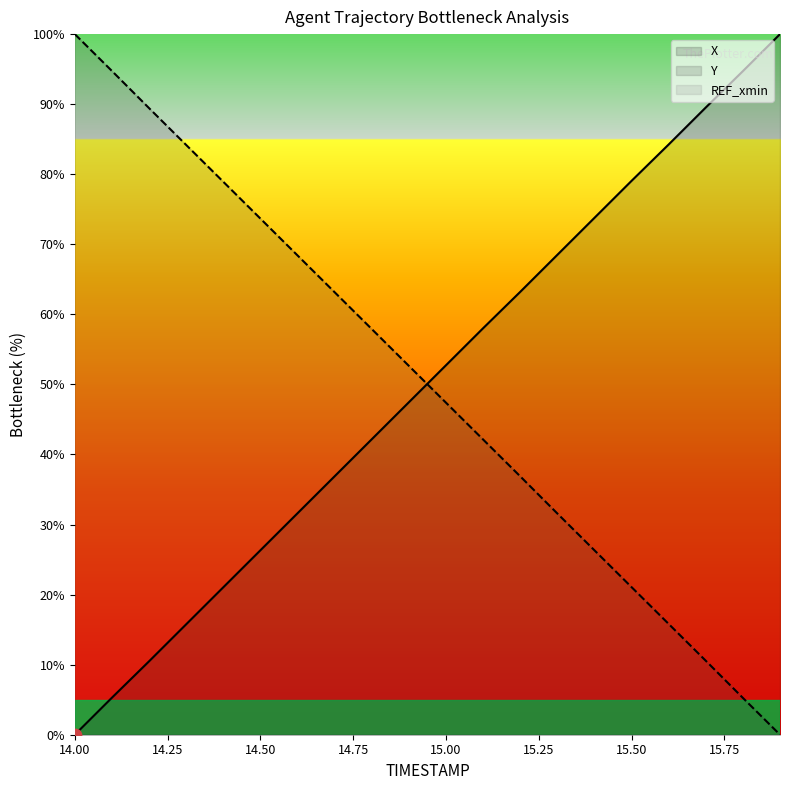

Is the value of X at 15.3 greater than the value of Y at 15.7?

Yes